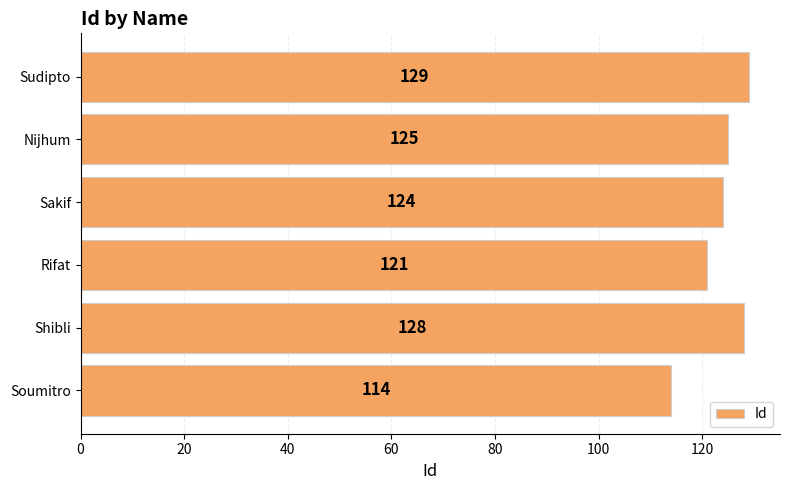

What is the sum of the values at Nijhum and Soumitro?

239